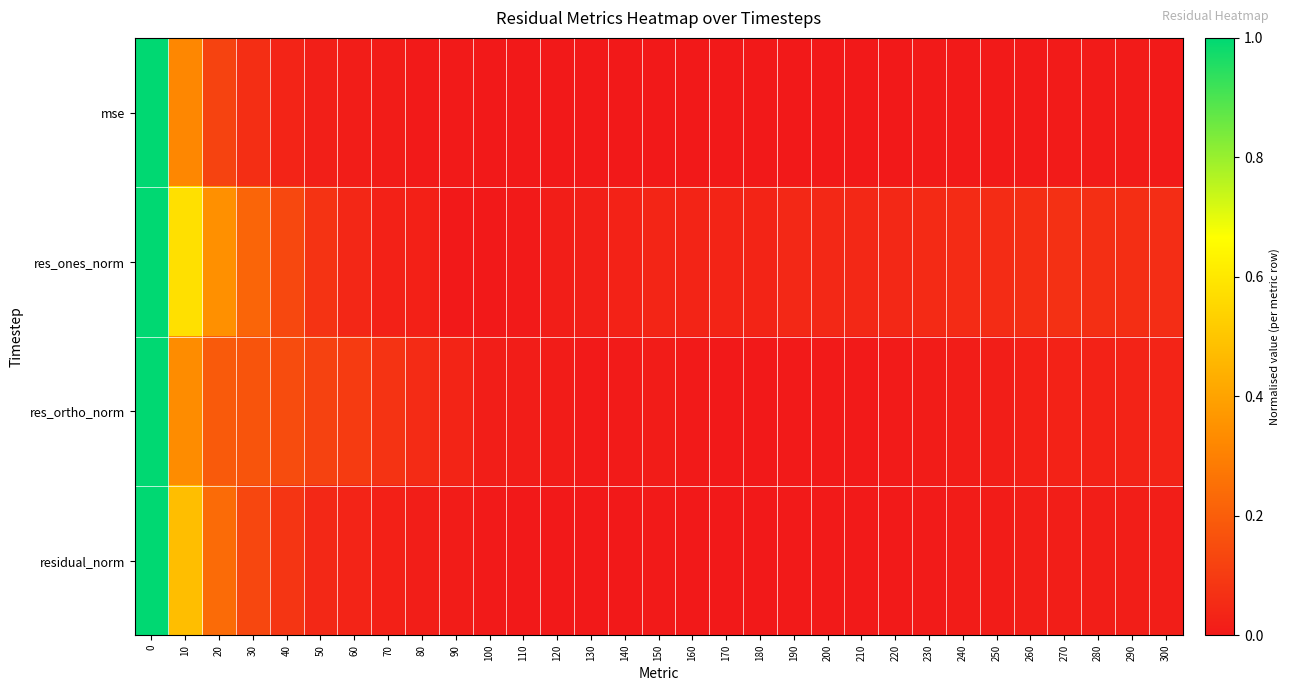

Rank the series by their average value, from highest to lowest.

res_ones_norm, res_ortho_norm, residual_norm, mse